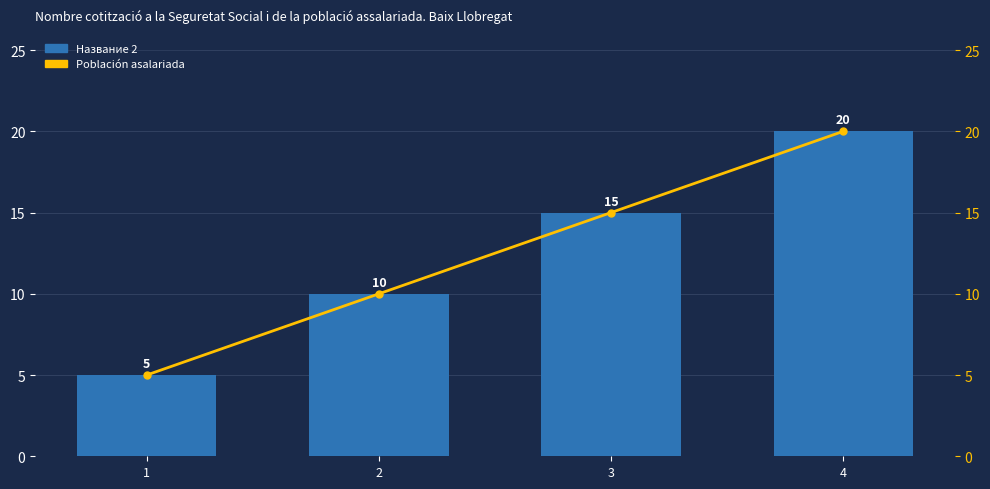

How many distinct data groups are displayed?

2